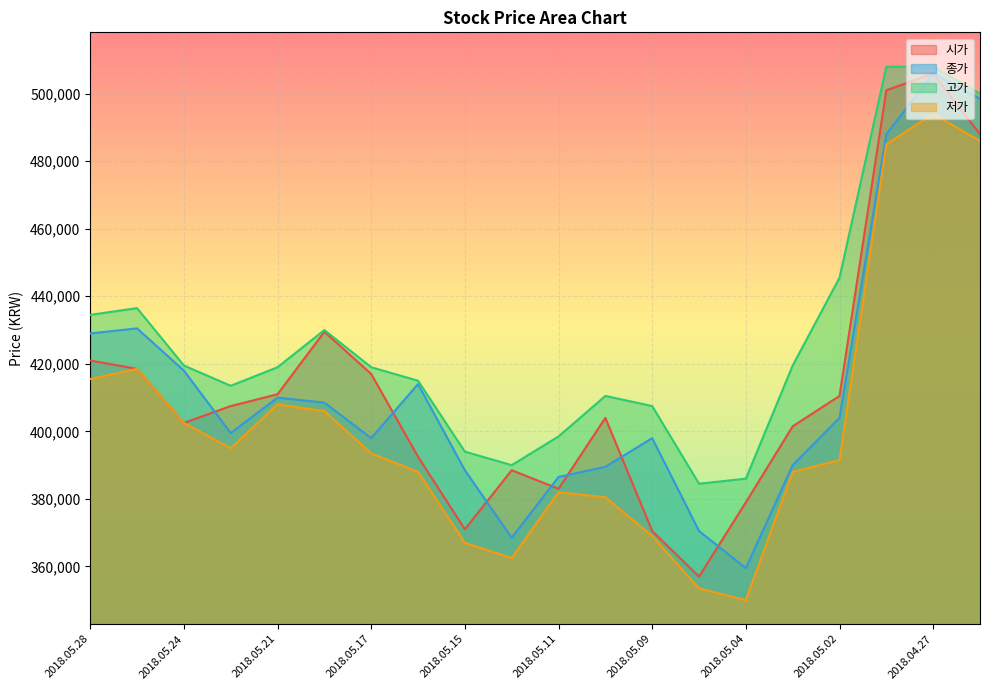

How many lines are shown in the chart?

4